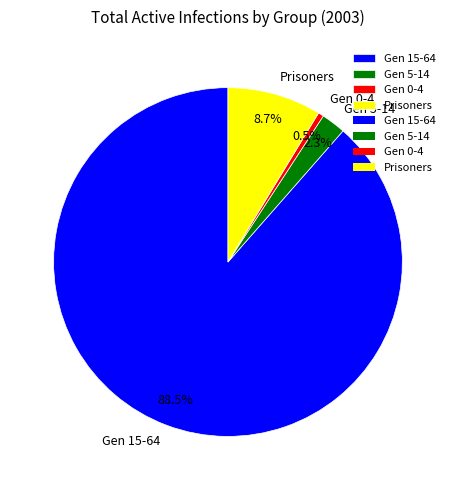

Which slice is the smallest?

Gen 0-4